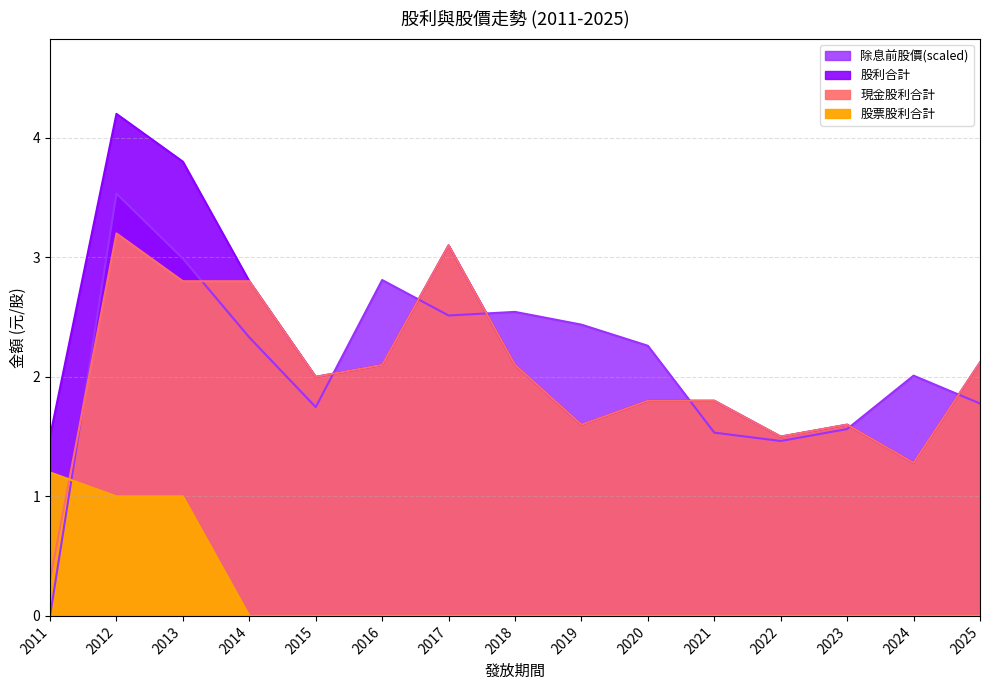

What is the value of the 除息前股價 point at the 9th from the left?

2.4